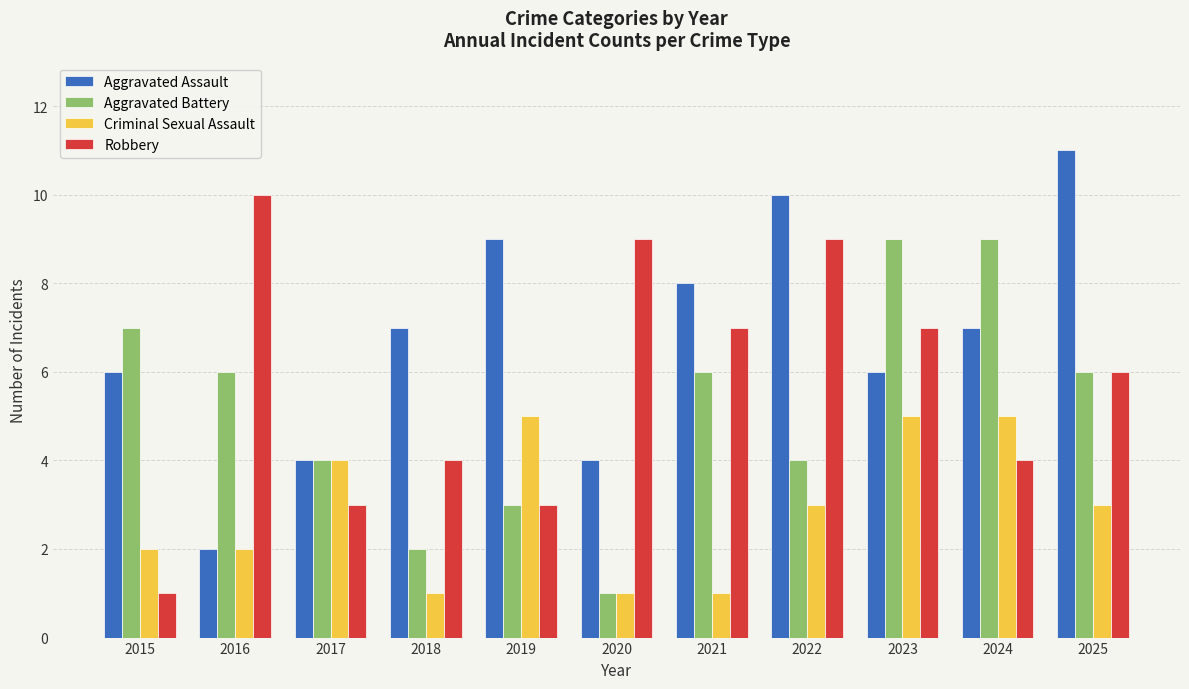

Which series changed the most between 2023 and 2025?

Aggravated Assault